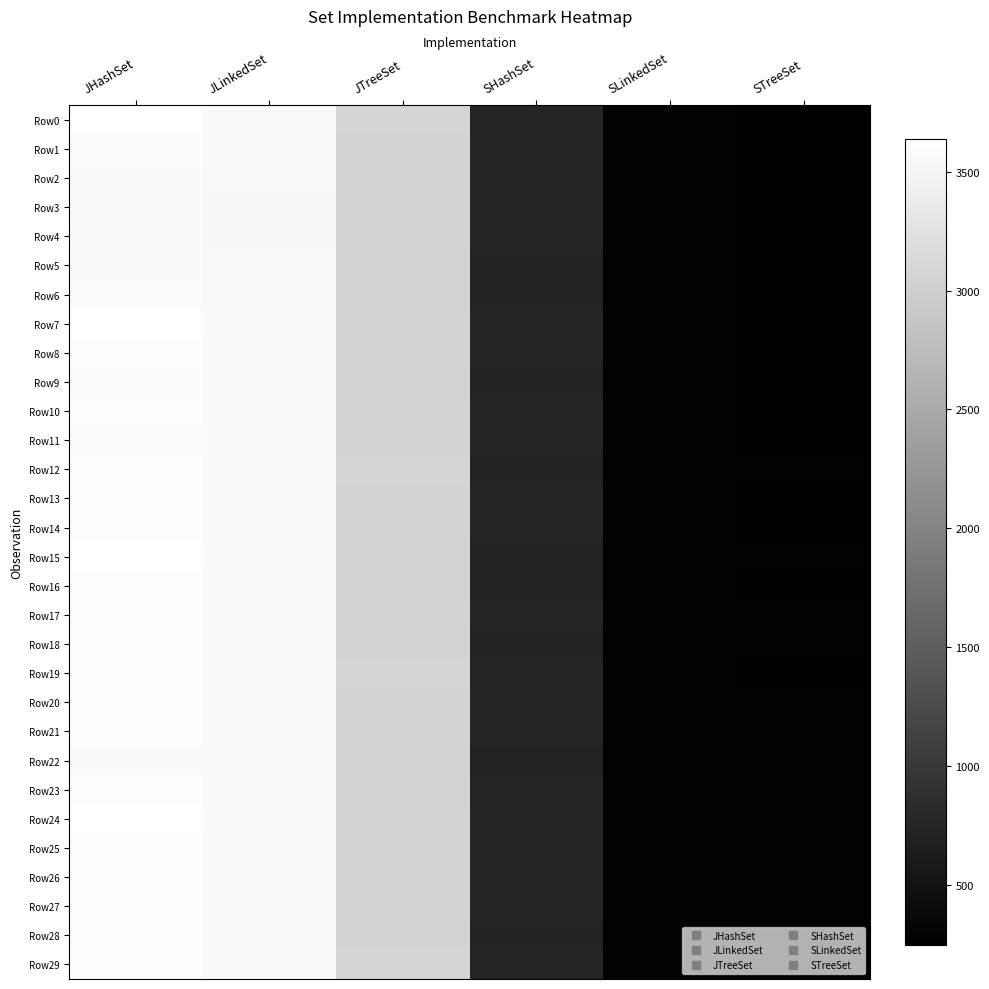

What is the total value across all series at JLinkedSet?

106971